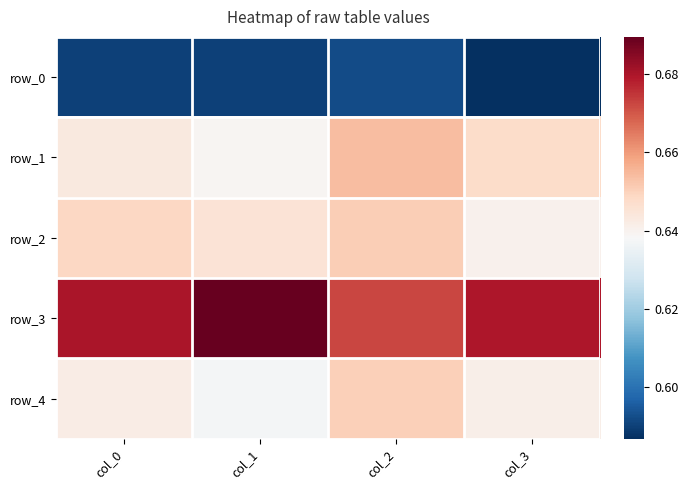

At how many categories does at least one series exceed 0?

4